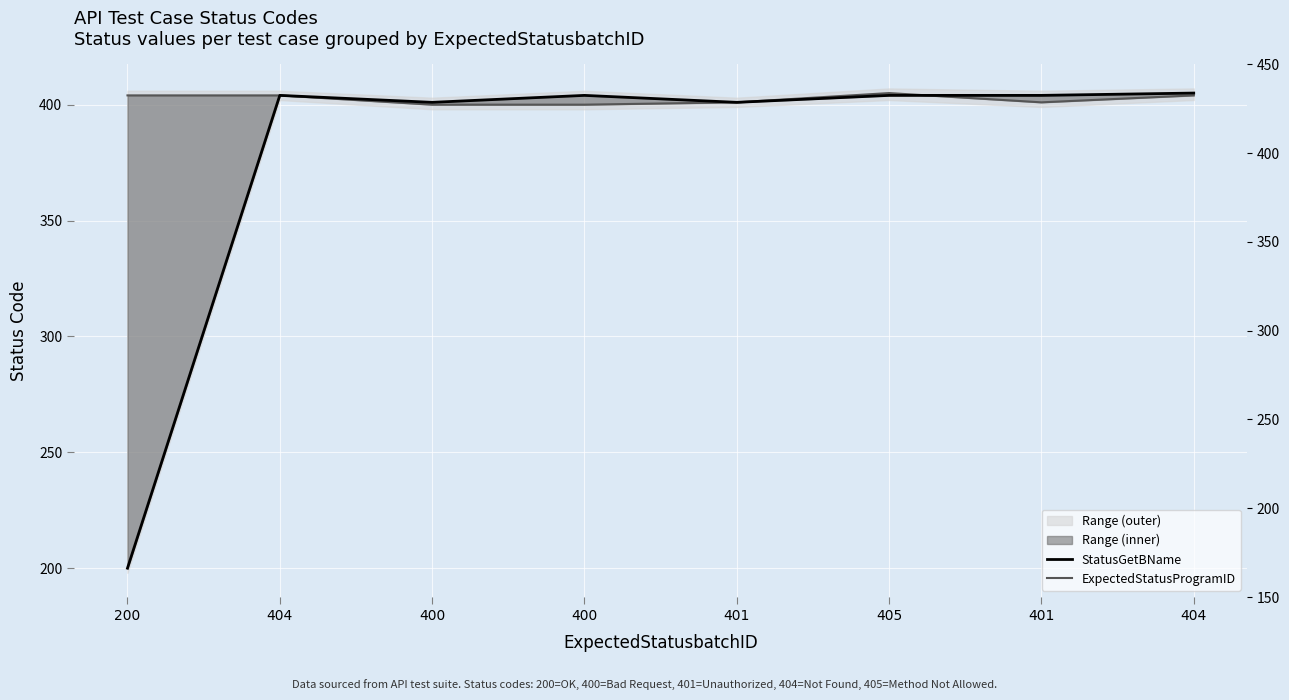

What is the total value across all series at 404?

808